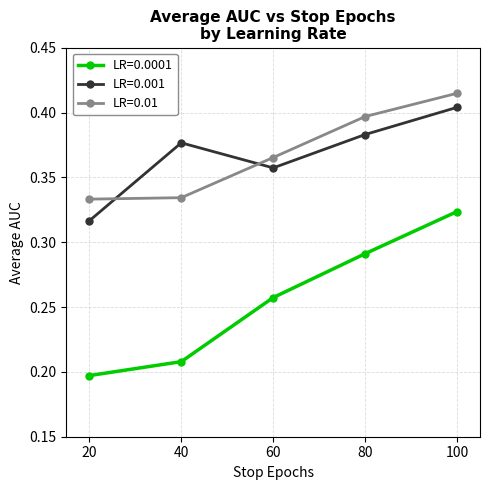

List the series in order of their peak value, lowest first.

LR=0.0001, LR=0.001, LR=0.01